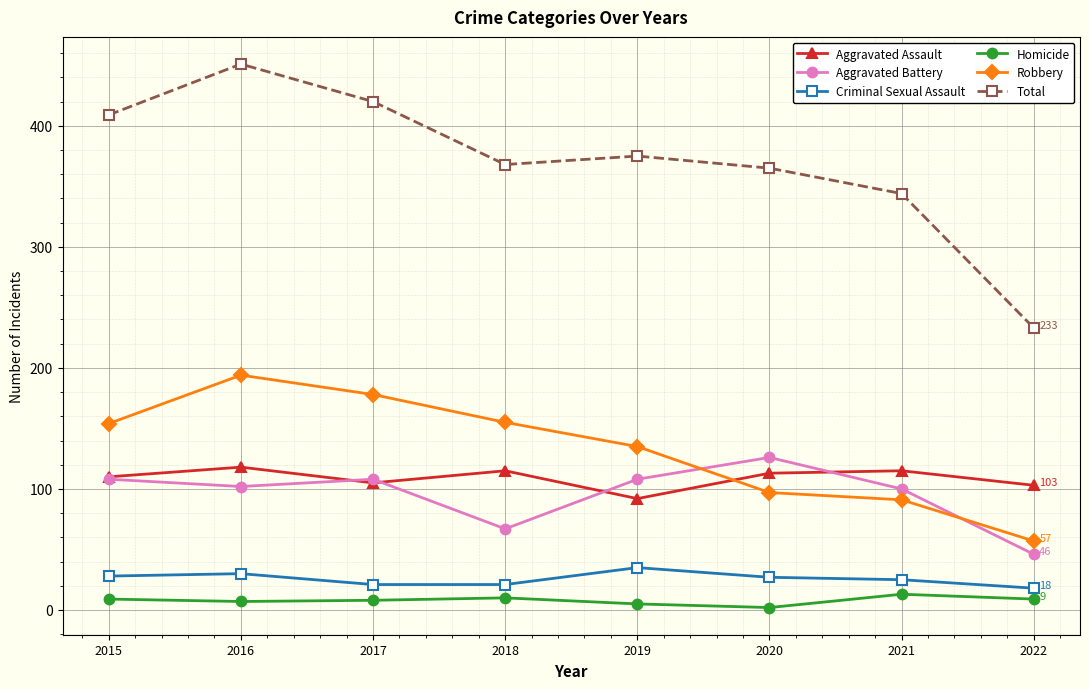

What is the minimum value for Homicide?

2